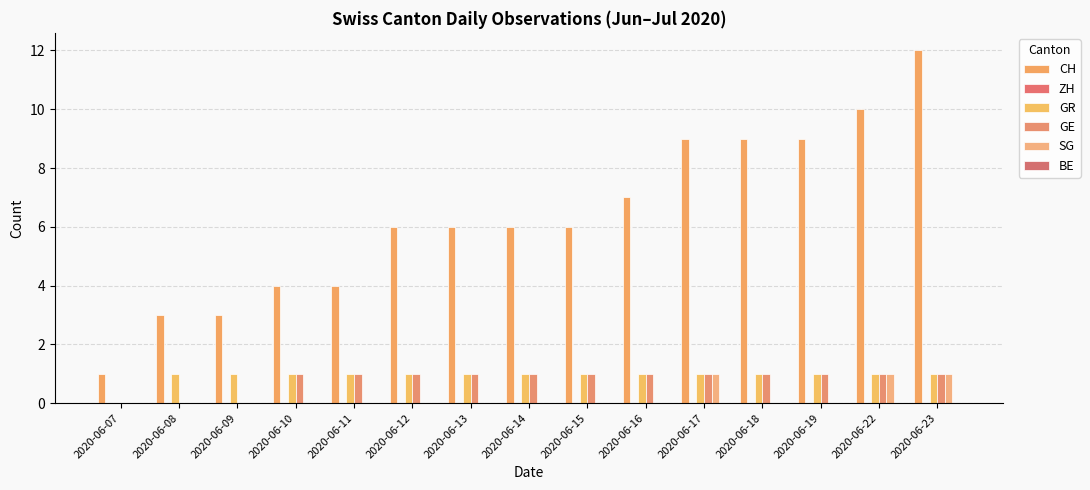

Which category has the highest value across all series?

2020-06-23